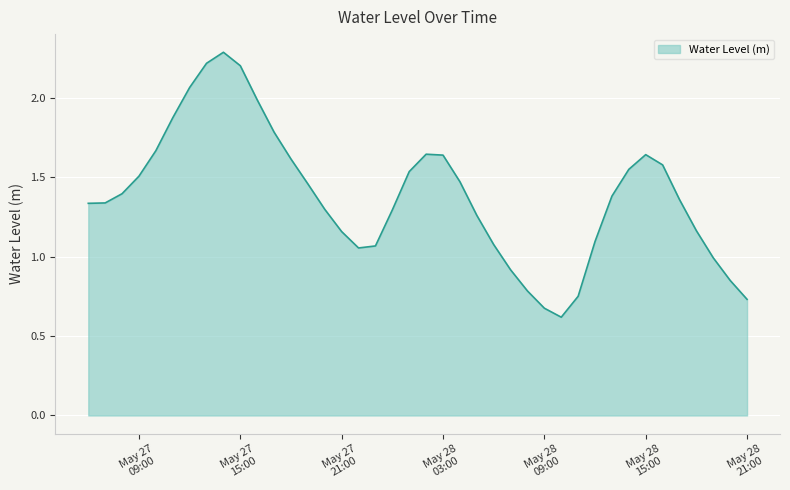

What is the smallest value displayed?

0.6